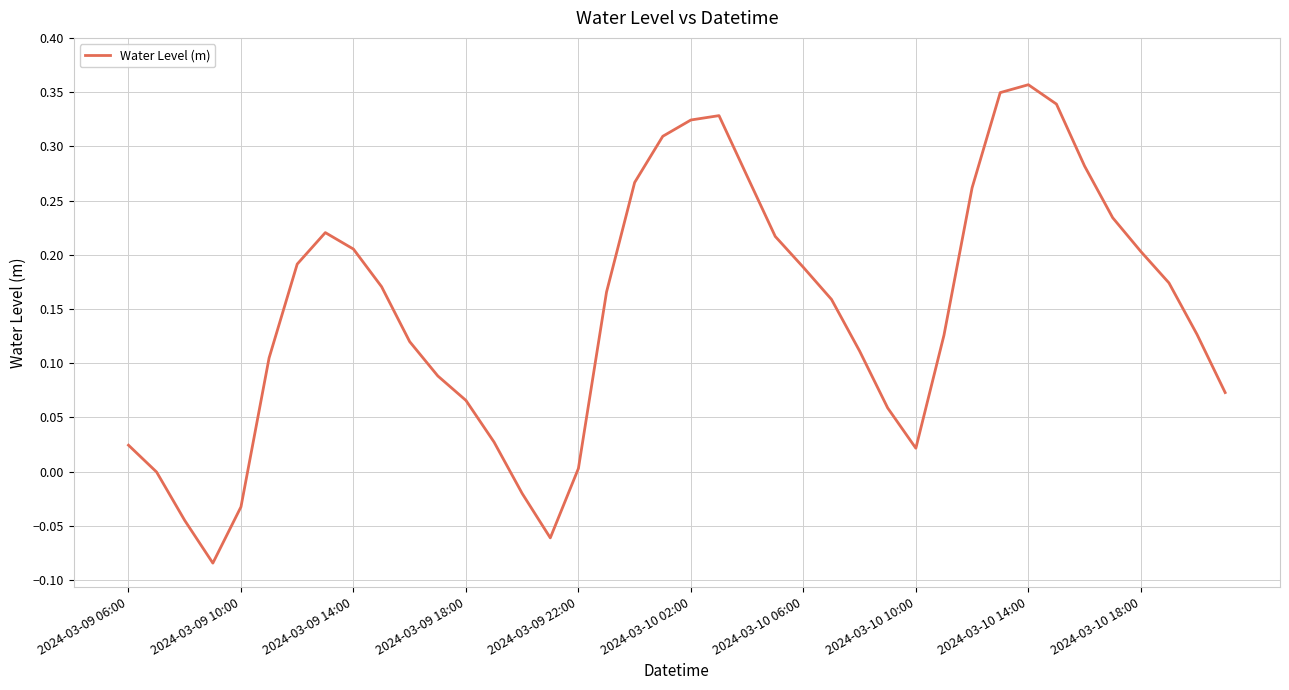

How many lines are shown in the chart?

1